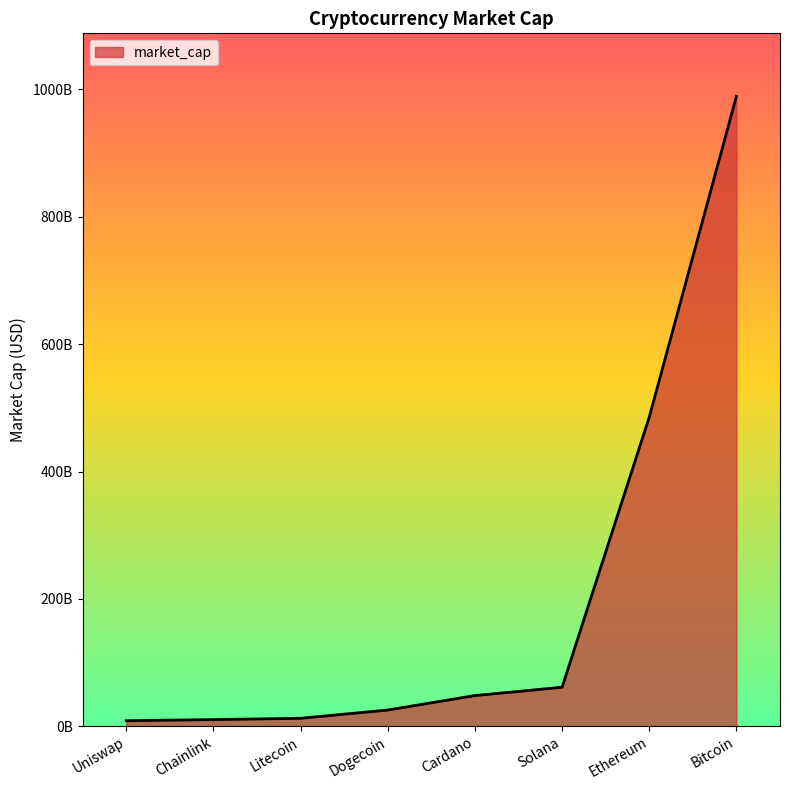

What is the average value?

205097479903